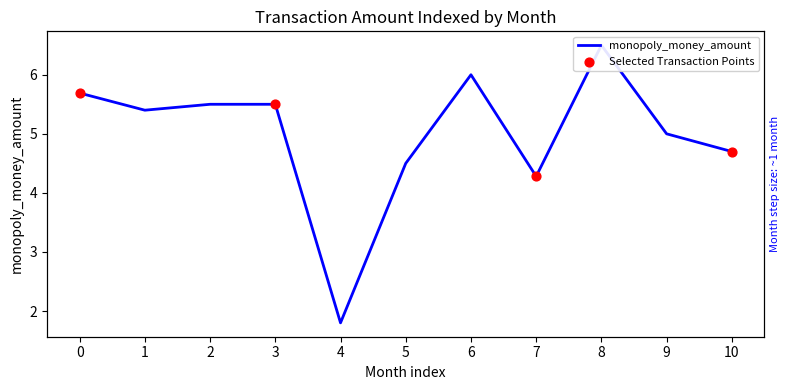

Which has a higher value, 4 or 3?

3